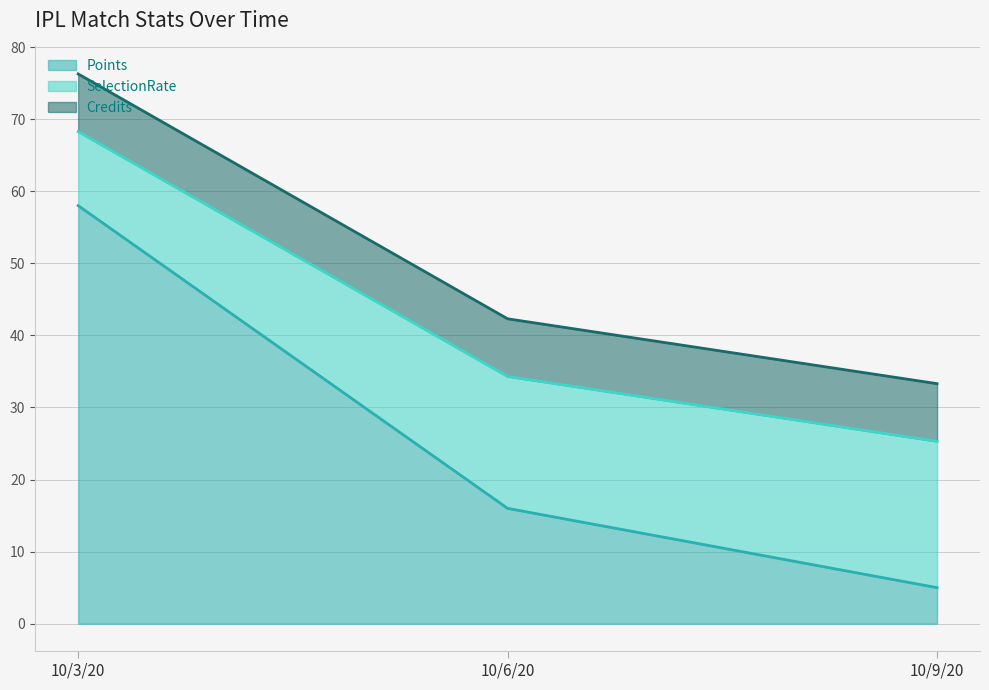

What is the average value of the Points series?

26.3